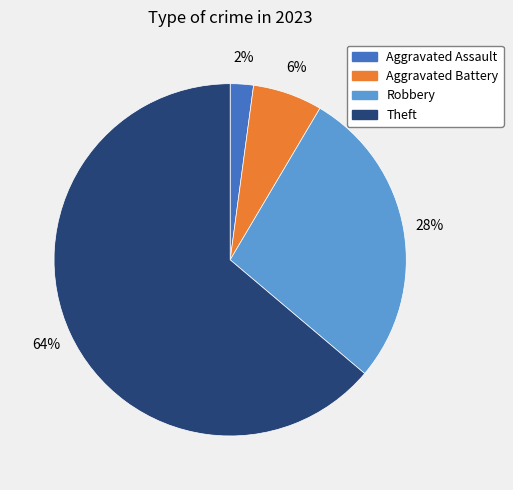

The Robbery slice represents 18% of the pie. True or false?

False